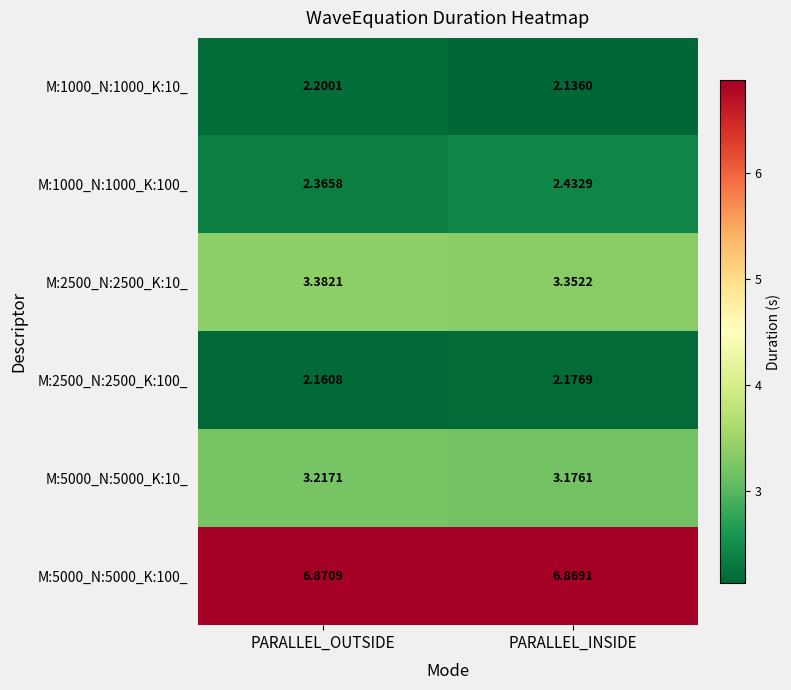

Is the value of M:5000_N:5000_K:10_ at PARALLEL_INSIDE greater than the value of M:5000_N:5000_K:100_ at PARALLEL_OUTSIDE?

No